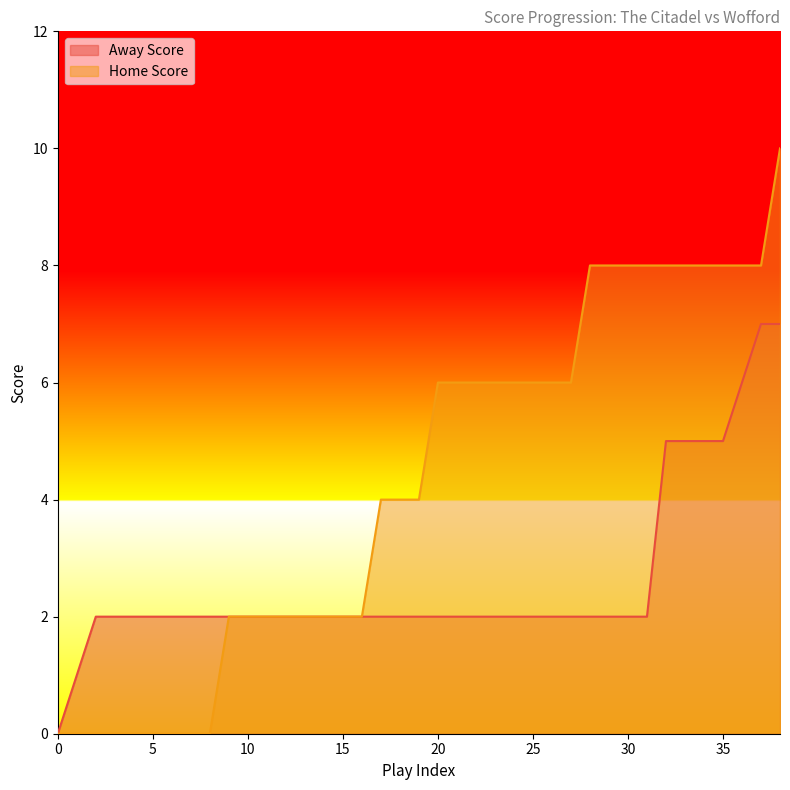

The value of Home Score at 12 is 2. True or false?

True